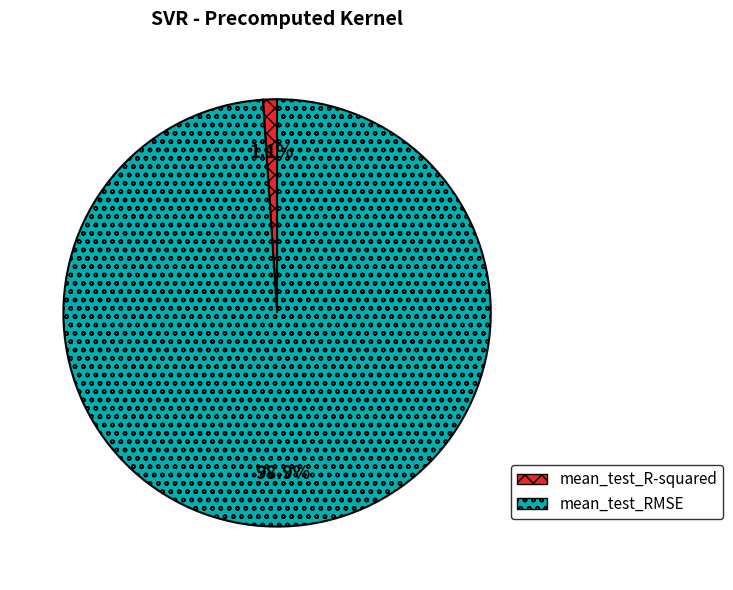

Combined, what portion of the pie is mean_test_R-squared and mean_test_RMSE?

100.0%